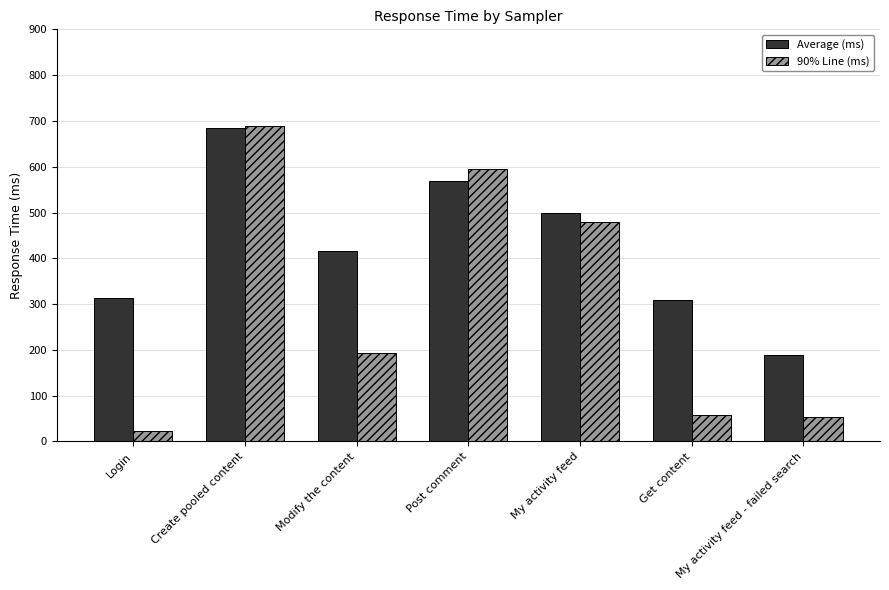

At which category is the sum across all series the highest?

Create pooled content